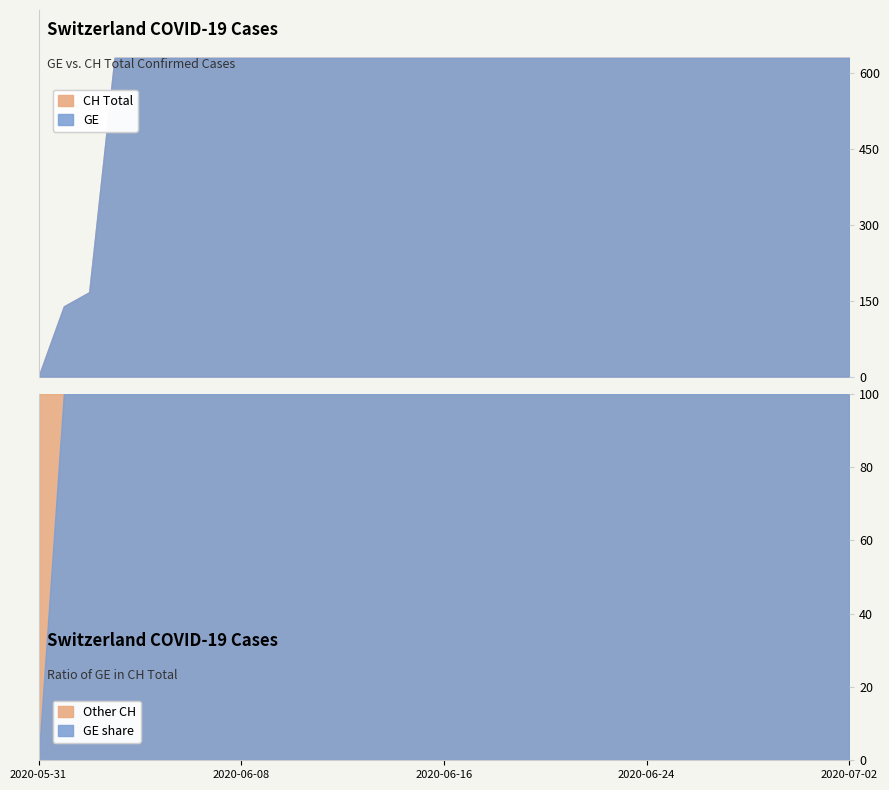

What value does the GE series have at 2020-06-21, to the nearest 50?

650